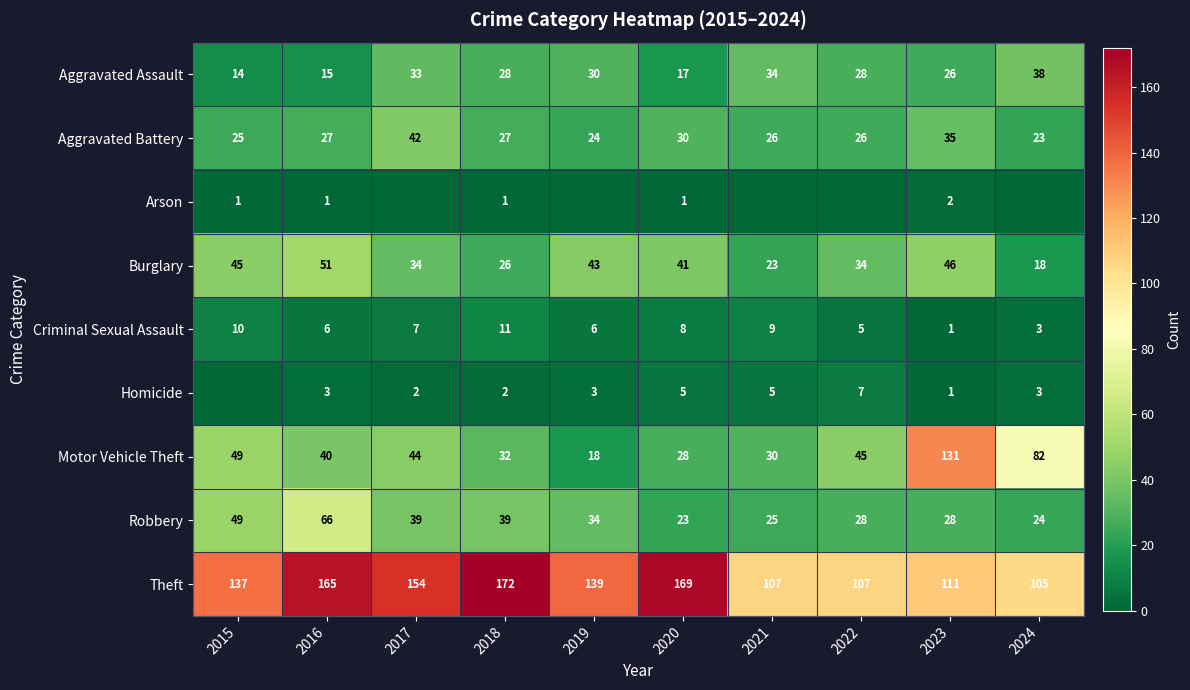

Is it true that Burglary equals 18 at 2024?

True